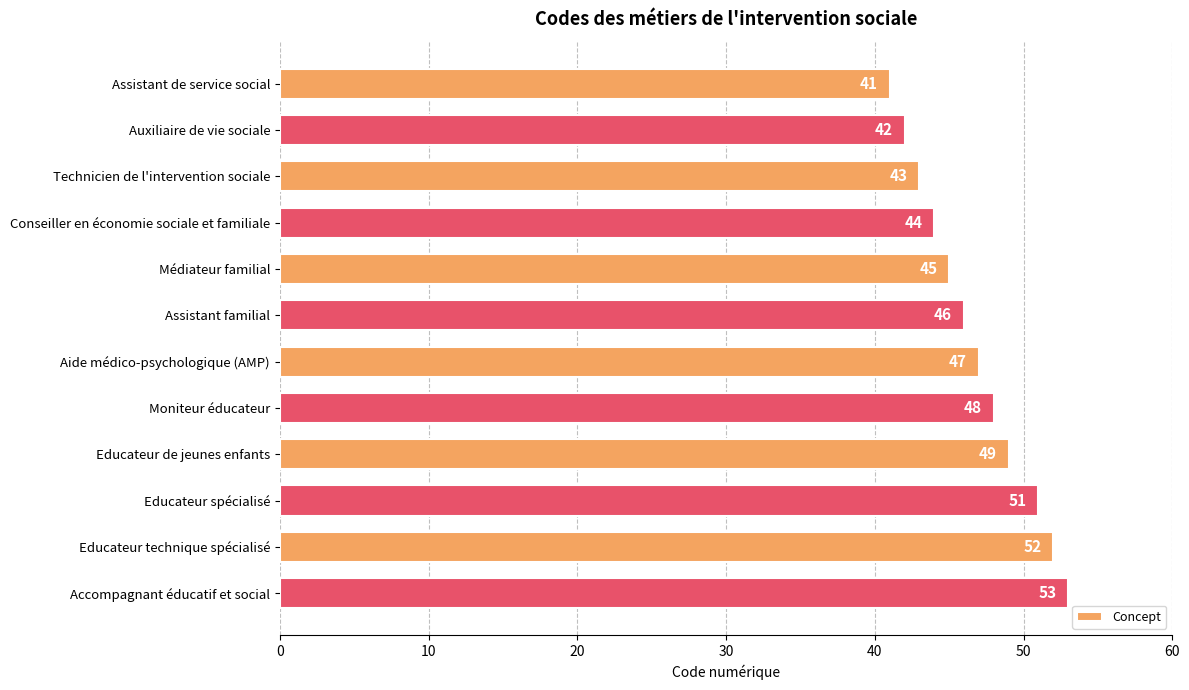

What is the smallest value displayed?

41